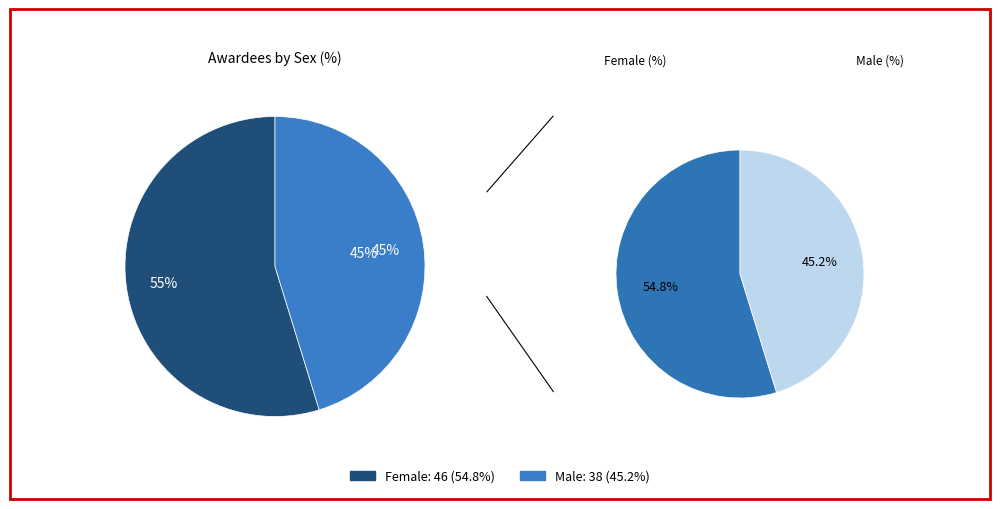

Which category has the smallest portion of the pie?

Male